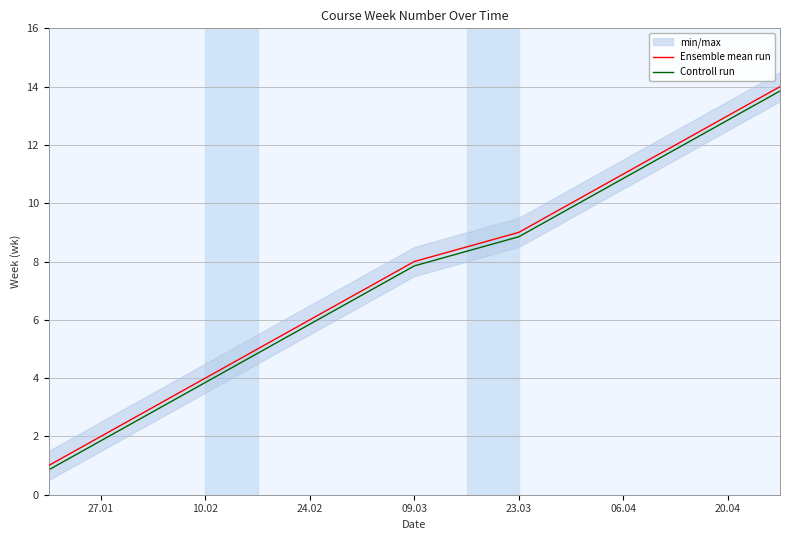

The value of Controll run at 23.03 is 8.8. True or false?

True